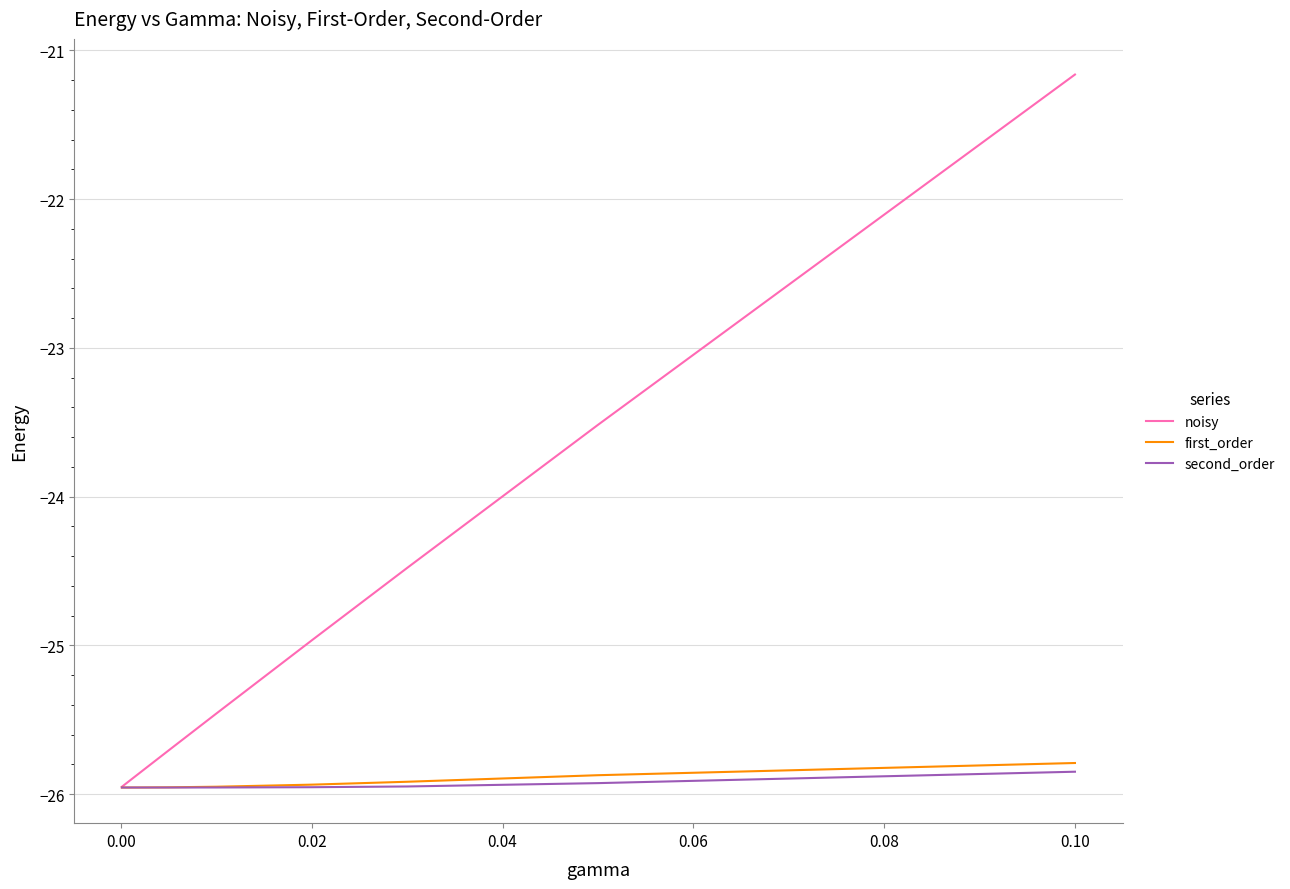

Which series has the largest total across all categories?

noisy